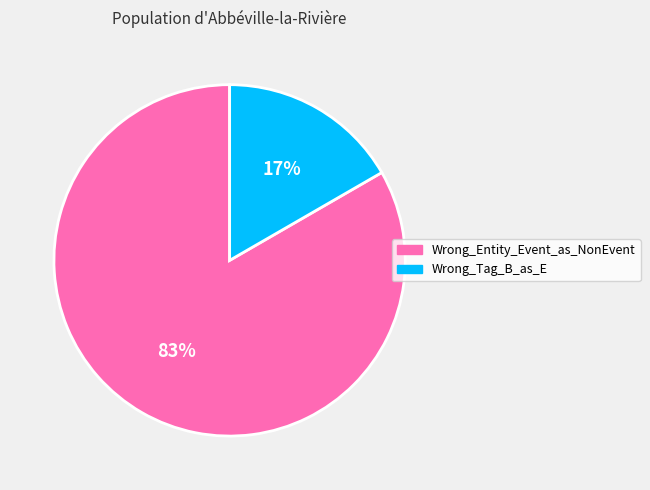

To the nearest percent, what percentage of the pie is Wrong_Tag_B_as_E?

17%